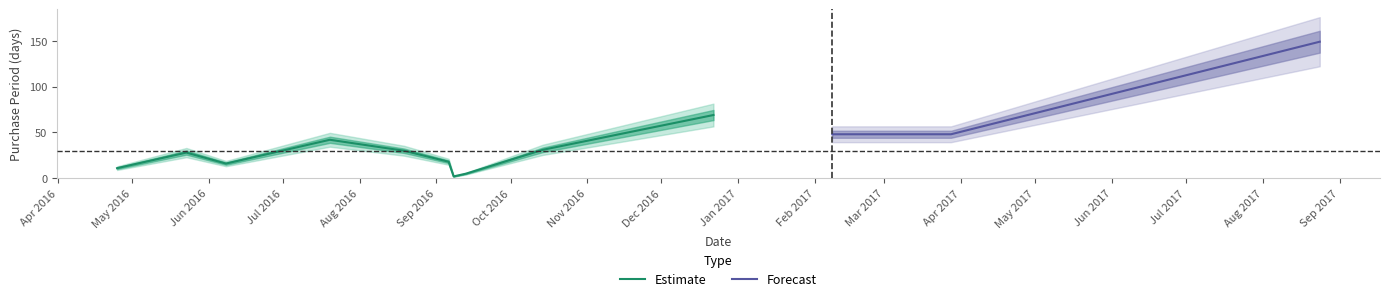

What is the difference between the maximum and minimum values?

147